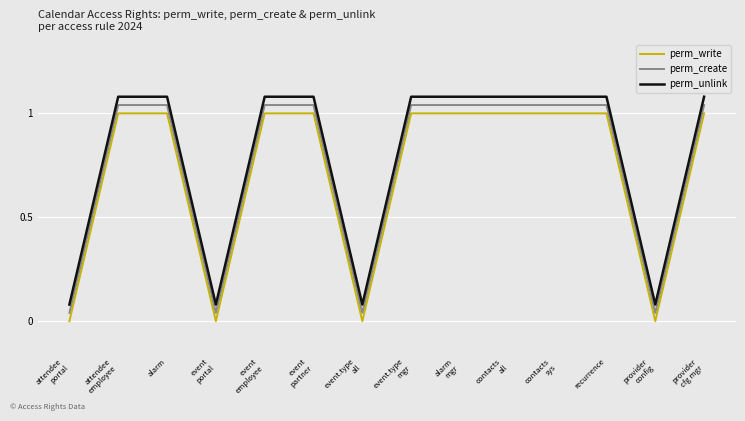

True or false: perm_write and perm_create cross at least once.

False